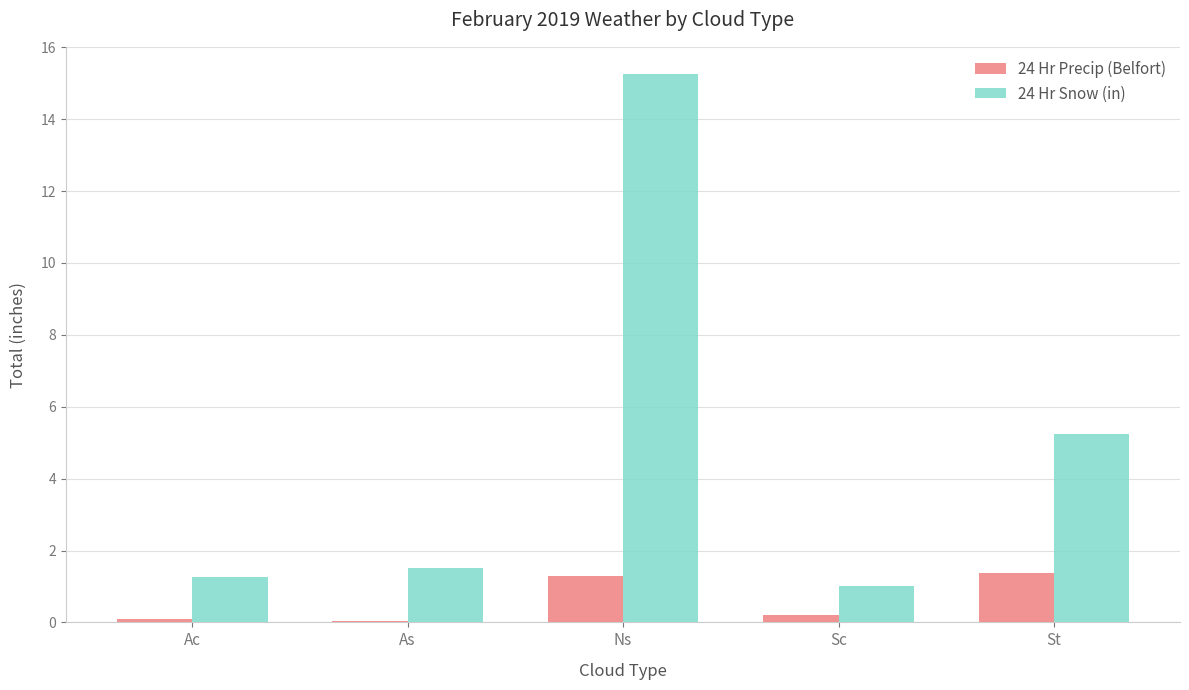

At which category is the sum across all series the highest?

Ns